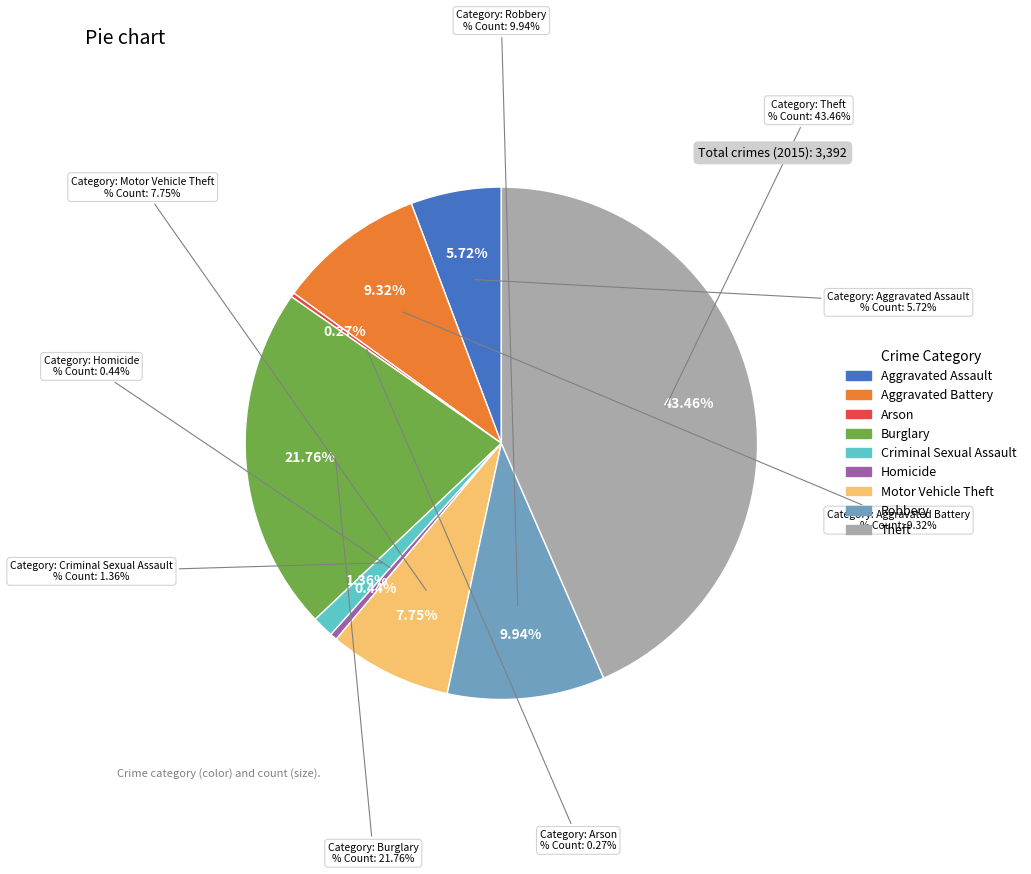

What is the change in value from Arson to Homicide?

+6